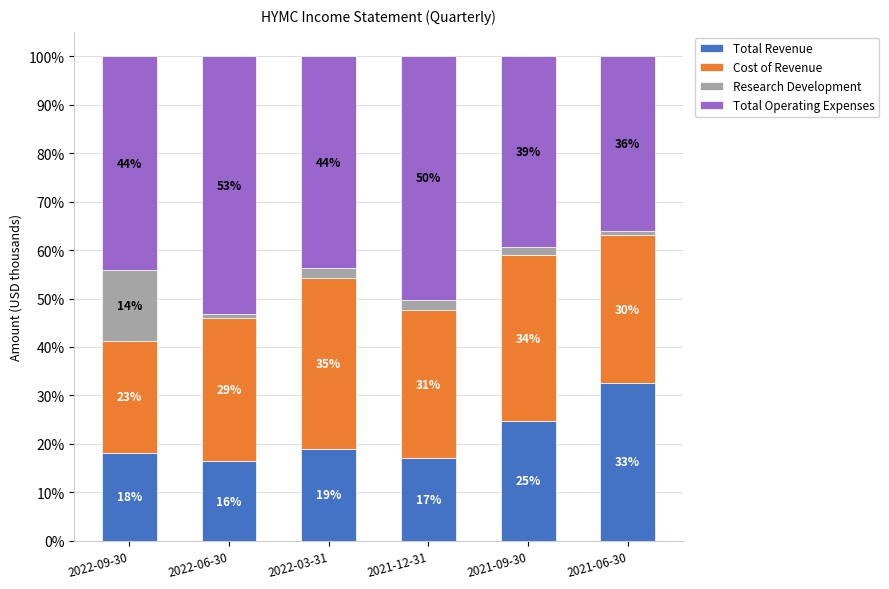

What are all the series names shown in the legend?

Total Revenue, Cost of Revenue, Research Development, Total Operating Expenses